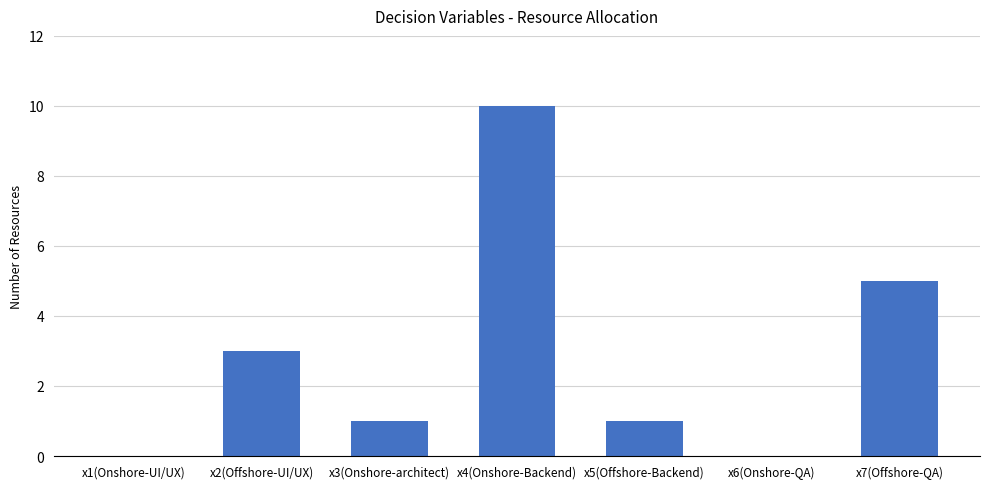

The chart shows a value of 1 at x5(Offshore-Backend). True or false?

True